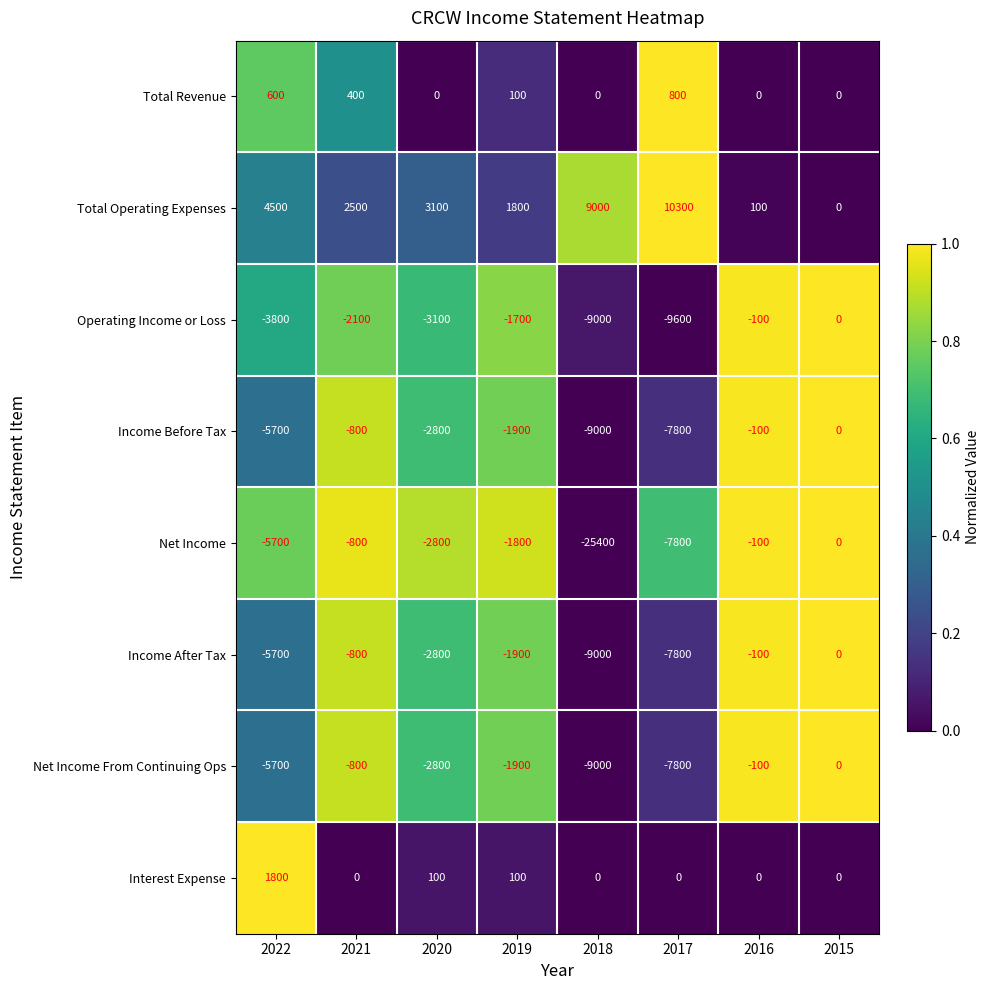

Count the number of data series in this chart.

8